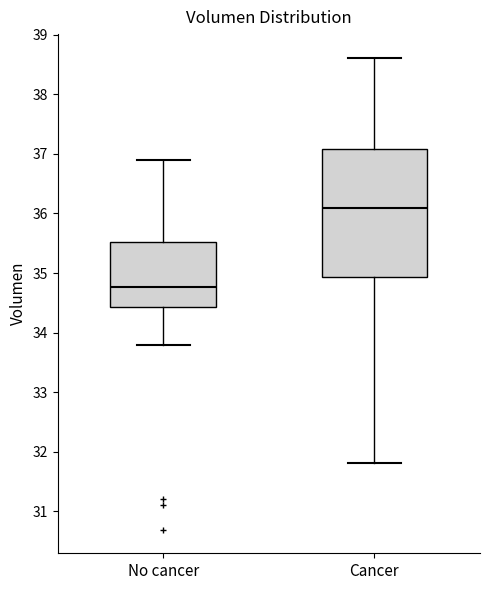

Which box has the lowest median line?

No cancer